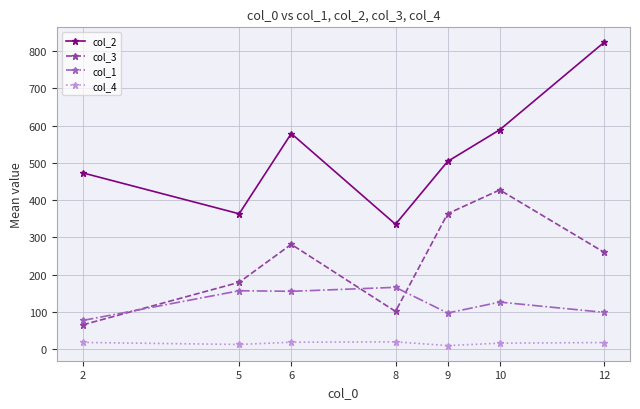

What are all the series names shown in the legend?

col_2, col_3, col_1, col_4